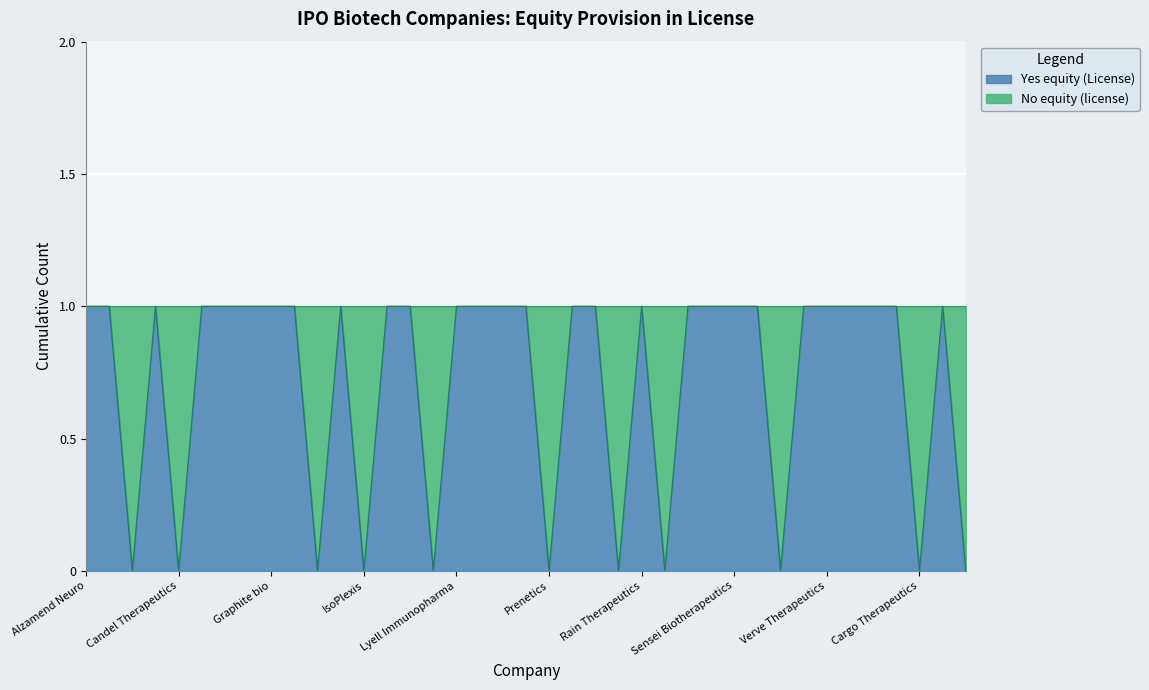

Rank the categories by value from highest to lowest.

Alzamend Neuro, ATAI Life Sciences, Bolt Biotherapeutics, Design Therapeutics, eFFECTOR Therapeutics, Erasca, Graphite bio, Icosavax, IN8bio, Jasper Therapeutics, Landos Biopharma, Lyell Immunopharma, Monte Rosa Therapeutics, Neximmune, Ocean Biomedical, Prometheus Biosciences, Protagenic Therapeutics, Rain Therapeutics, Sana Biotechnology, Sema4, Sensei Biotherapeutics, Sophia Genetics, TransCode Therapeutics, Verve Therapeutics, Vividion Therapeutics, Vor Biopharma, Pepgen, Lexeo Therapeutics, Biophytis, Candel Therapeutics, Ikena Oncology, IsoPlexis, Lava Therapeutics, Prenetics, Pyxis Oncology, Recursion, Talaris Therapeutics, Cargo Therapeutics, ATAI 2023